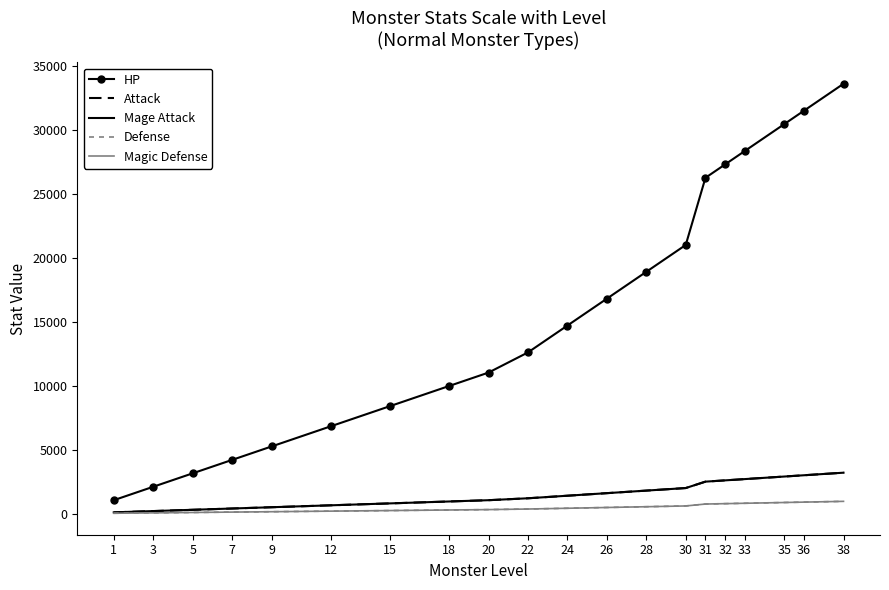

At which category does the chart reach its peak across all series?

38